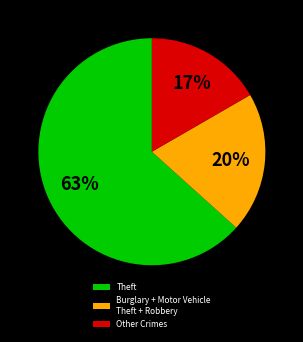

Between Burglary + Motor Vehicle Theft + Robbery and Other Crimes, which is larger?

Burglary + Motor Vehicle Theft + Robbery